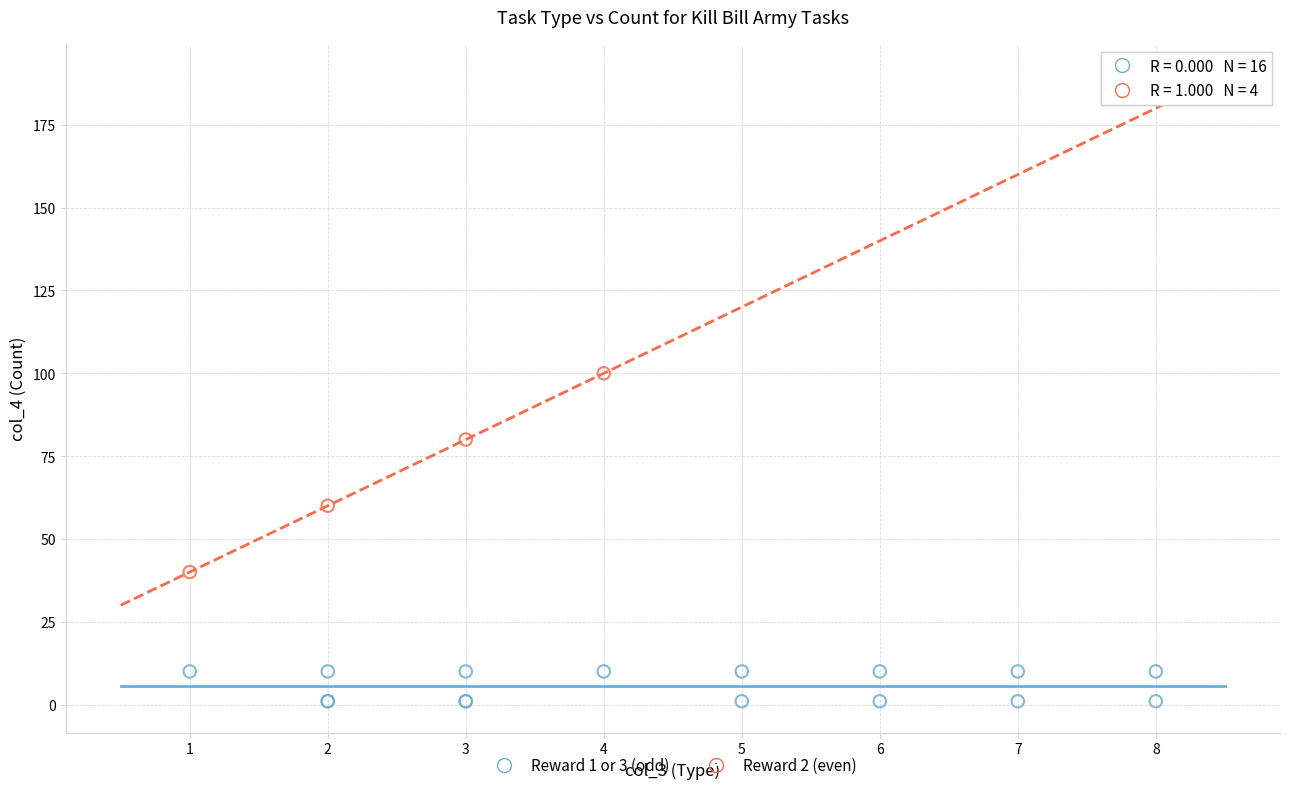

Which series contains the lowest Y value?

Reward 1 or 3 (odd)